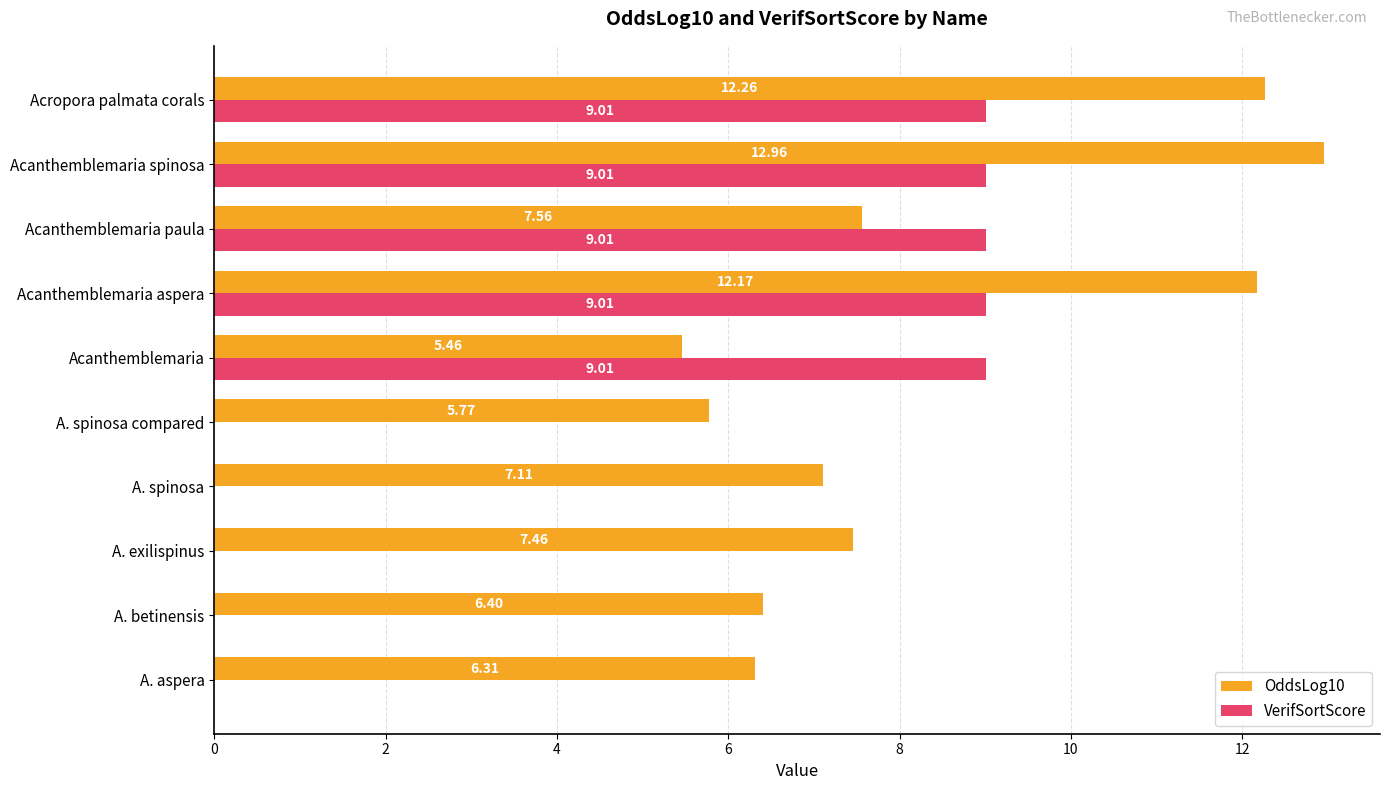

Which series changed the most between A. aspera and Acanthemblemaria spinosa?

VerifSortScore